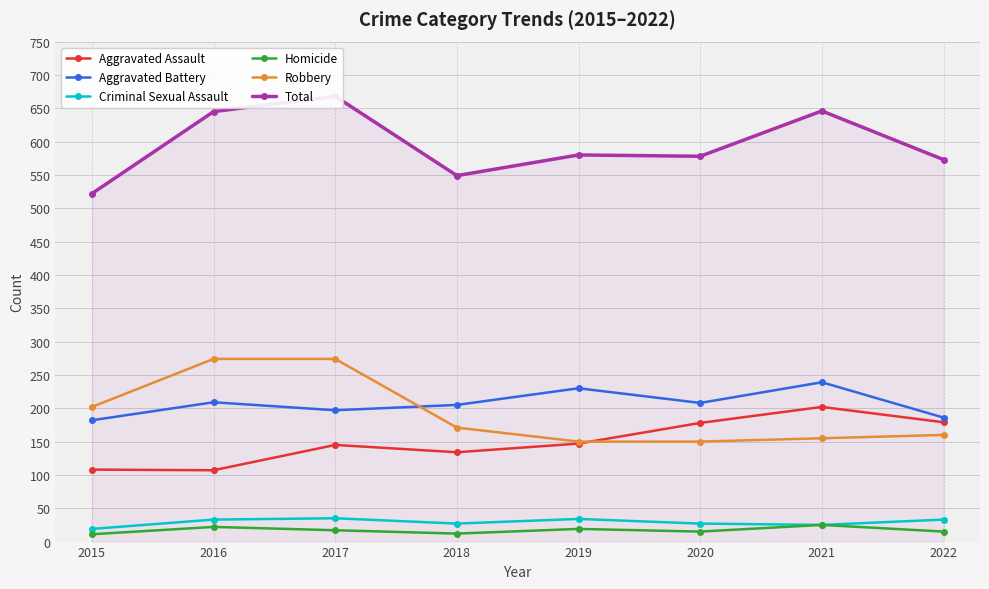

What is the difference between the second highest and second lowest values in the Robbery series?

124